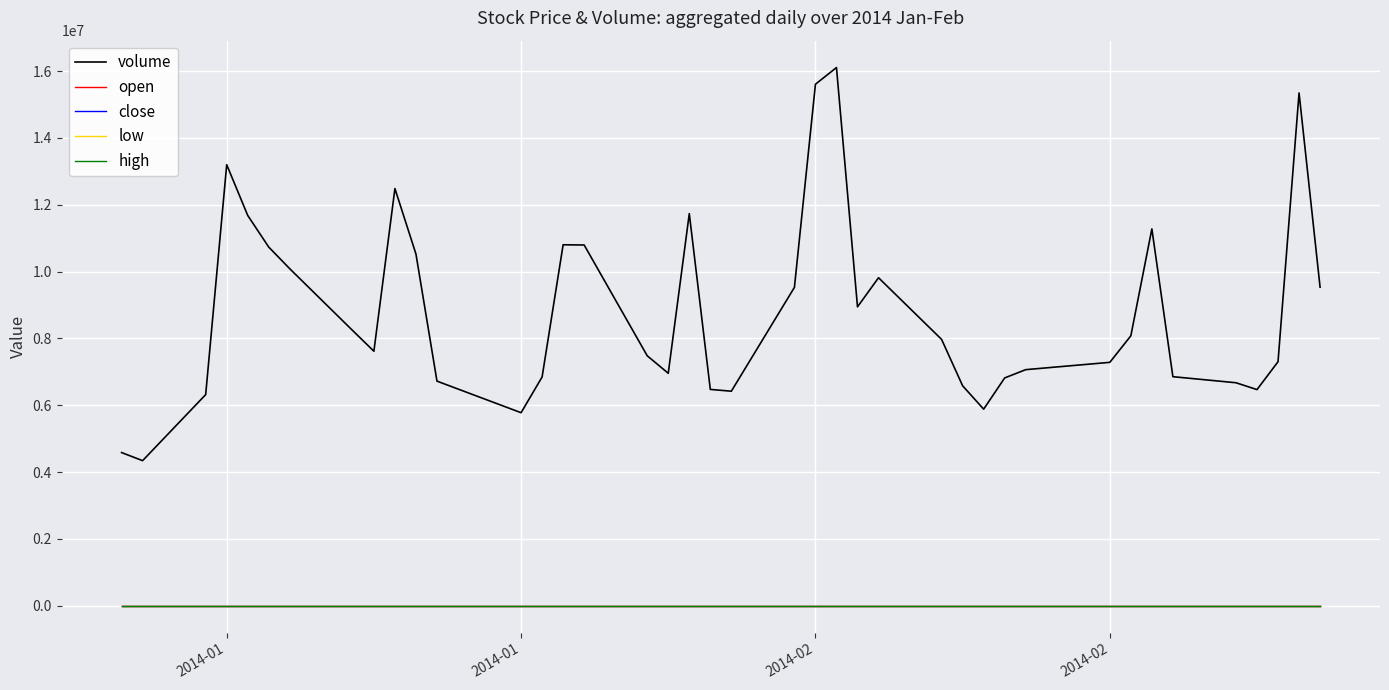

Is this an area chart (filled region under the line)?

No